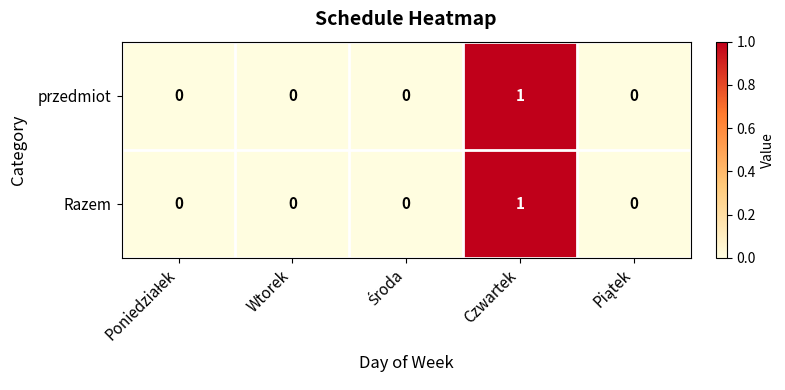

True or false: przedmiot has a value of 2 at Czwartek.

False